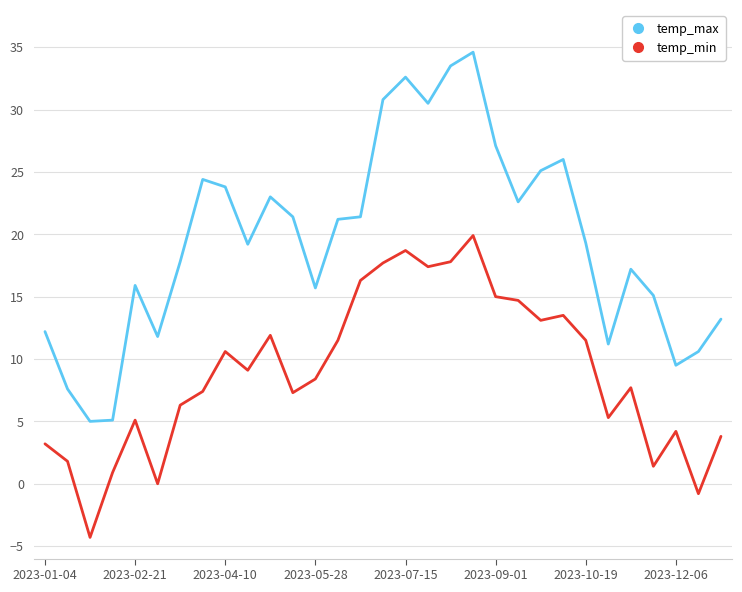

What is the difference between the maximum and minimum values in the temp_min series?

24.2